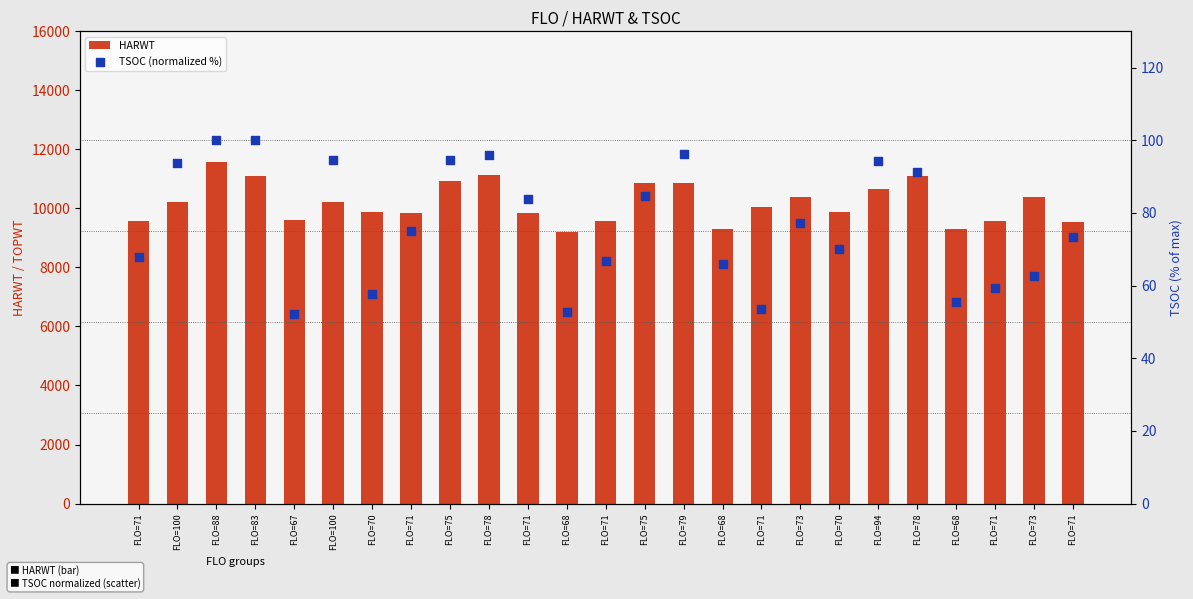

What are all the series names shown in the legend?

HARWT, TSOC (normalized %)